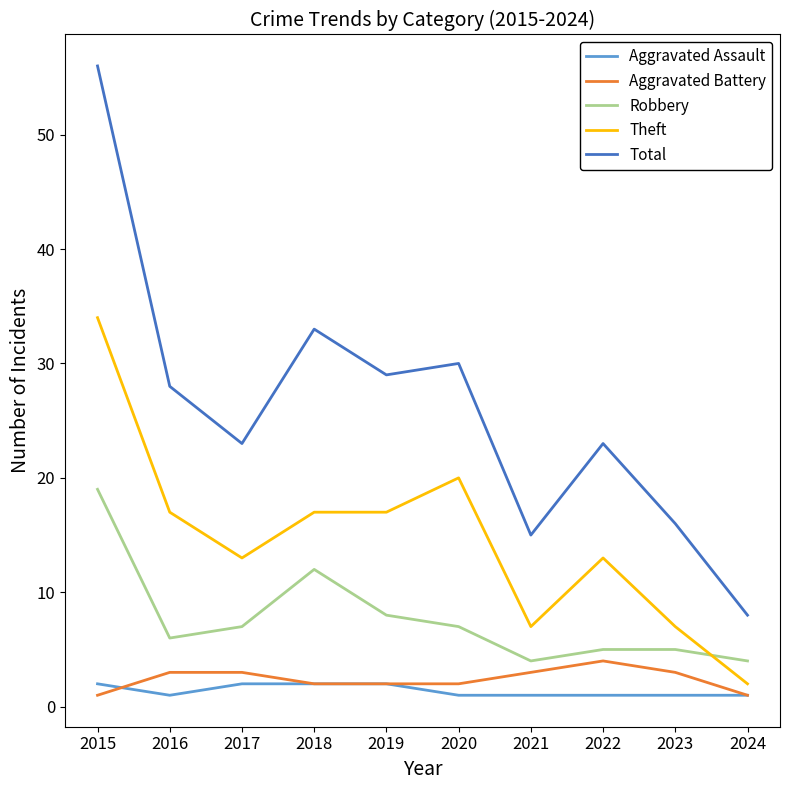

List the series in order of their peak value, lowest first.

Aggravated Assault, Aggravated Battery, Robbery, Theft, Total